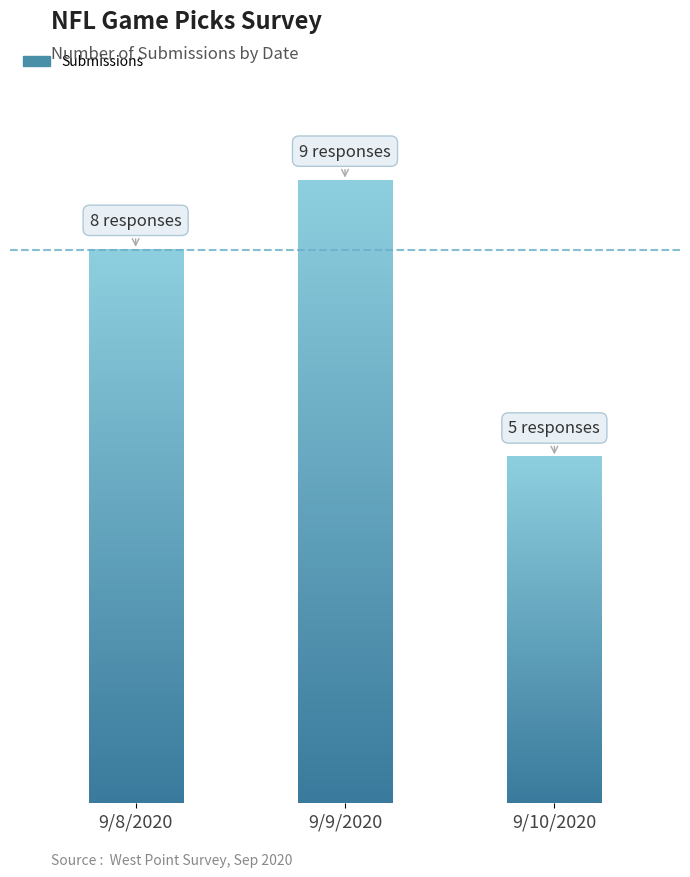

List the labels in order of value, smallest first.

9/10/2020, 9/8/2020, 9/9/2020